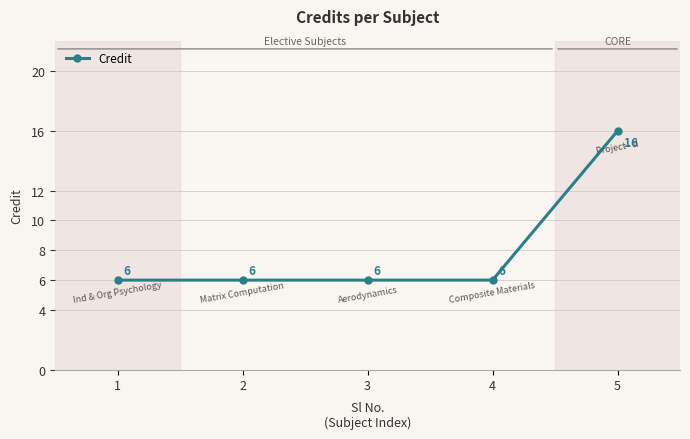

Between 5 and 3, which is larger?

5